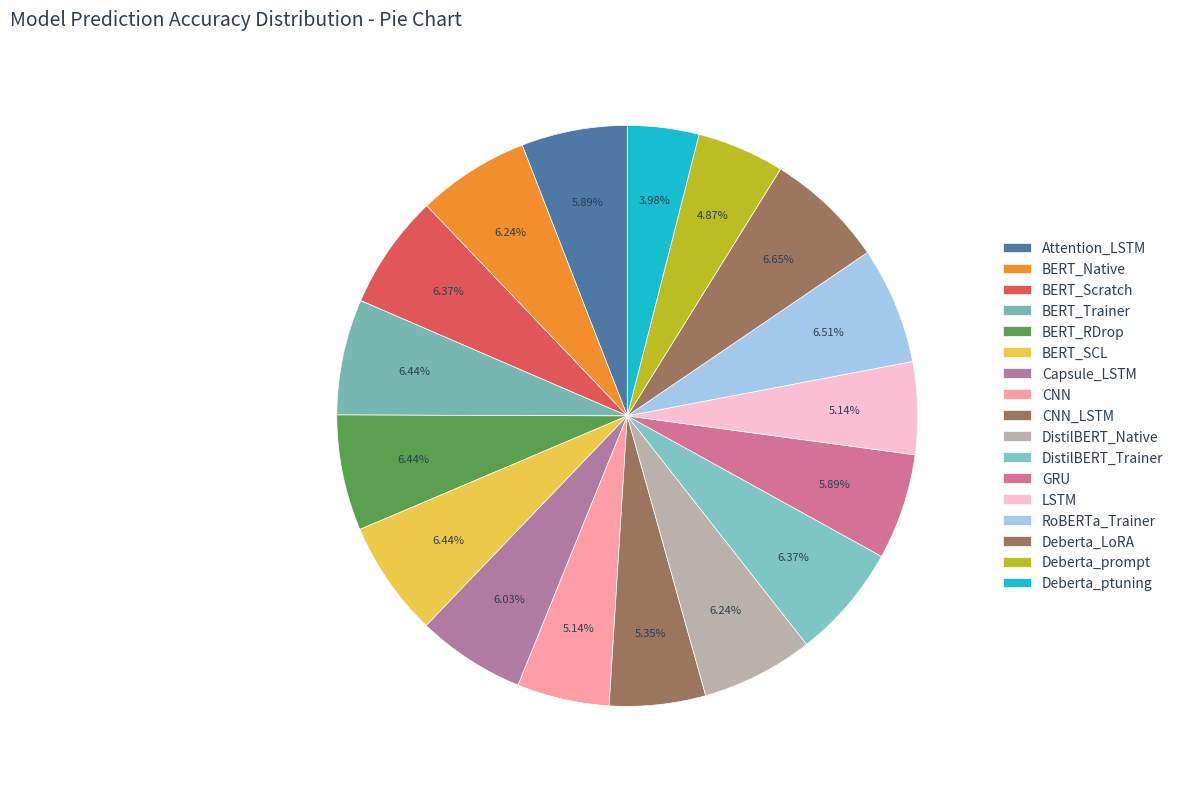

Does BERT_RDrop account for over 50% of the chart?

No